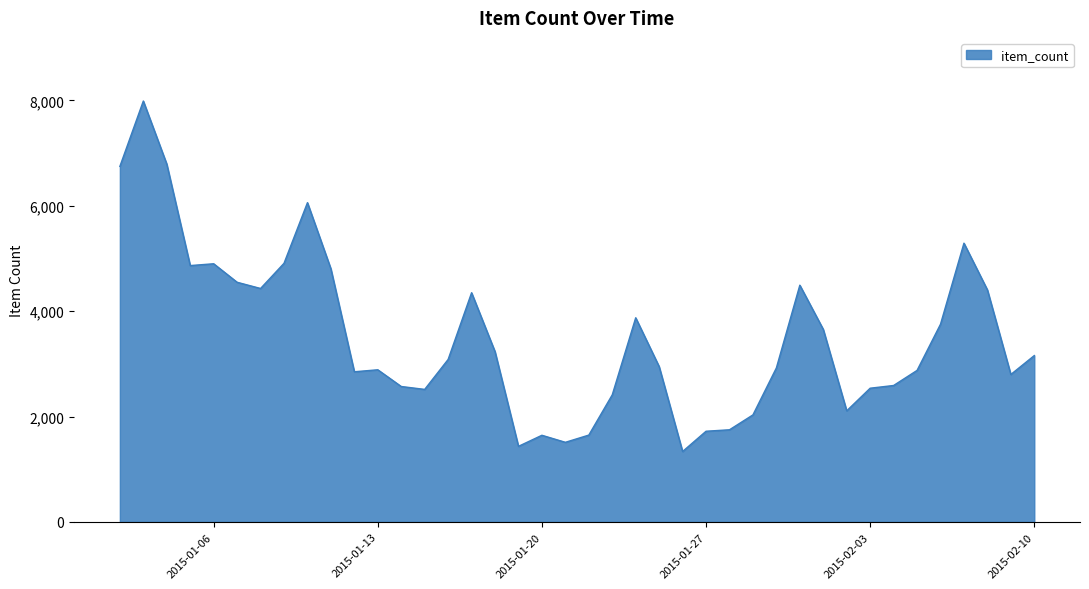

What is the difference between the maximum and minimum values?

6653.0